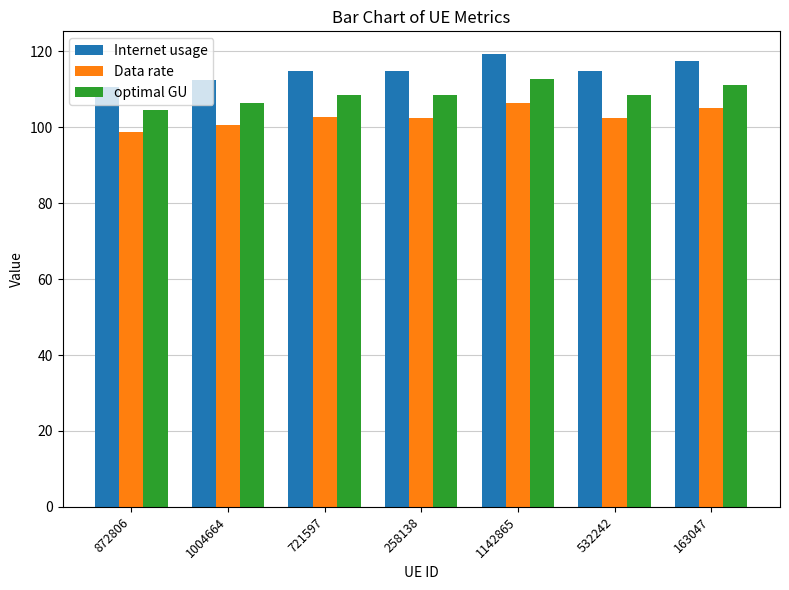

Which series has the largest range (max minus min)?

Internet usage